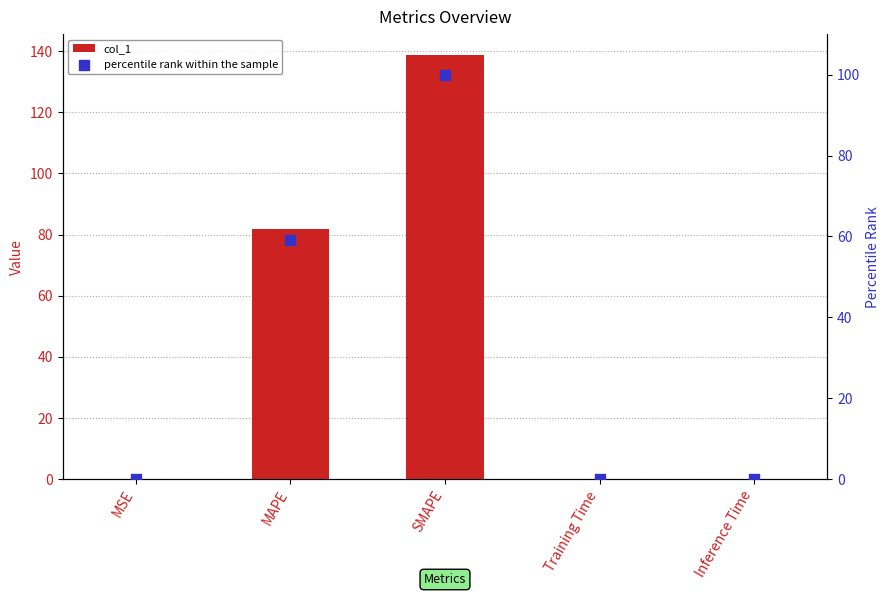

What is the total value across all series at Training Time?

0.1